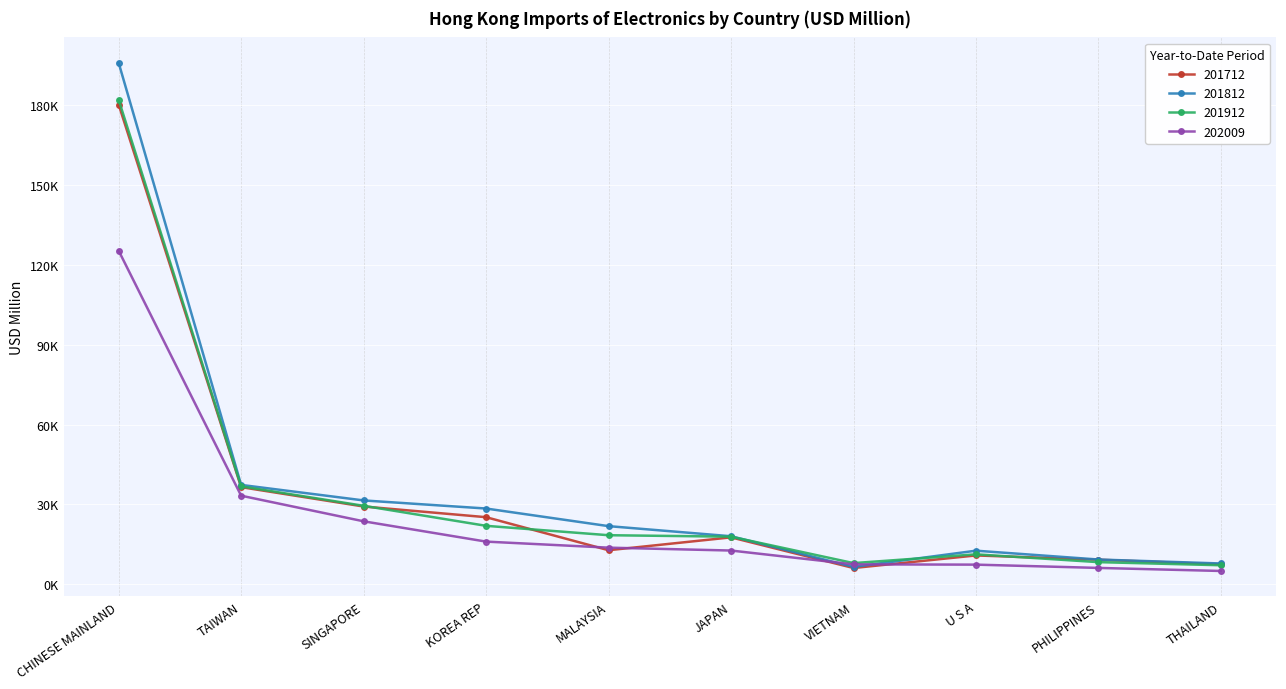

Reading left to right, what are all the values shown in this chart?

201712: 180297.9	36501.4	29225.3	25210.4	12797.0	17631.5	6112.0	10834.4	9236.2	7496.4
201812: 195973.2	37344.1	31512.1	28465.9	21848.9	18049.7	6526.0	12620.9	9302.2	7812.9
201912: 182072.2	36794.0	29490.9	21966.1	18435.6	17889.5	7957.8	11254.2	8318.9	7151.3
202009: 125369.8	33289.4	23664.3	16033.9	13761.4	12679.1	7484.5	7379.8	6144.8	4998.2